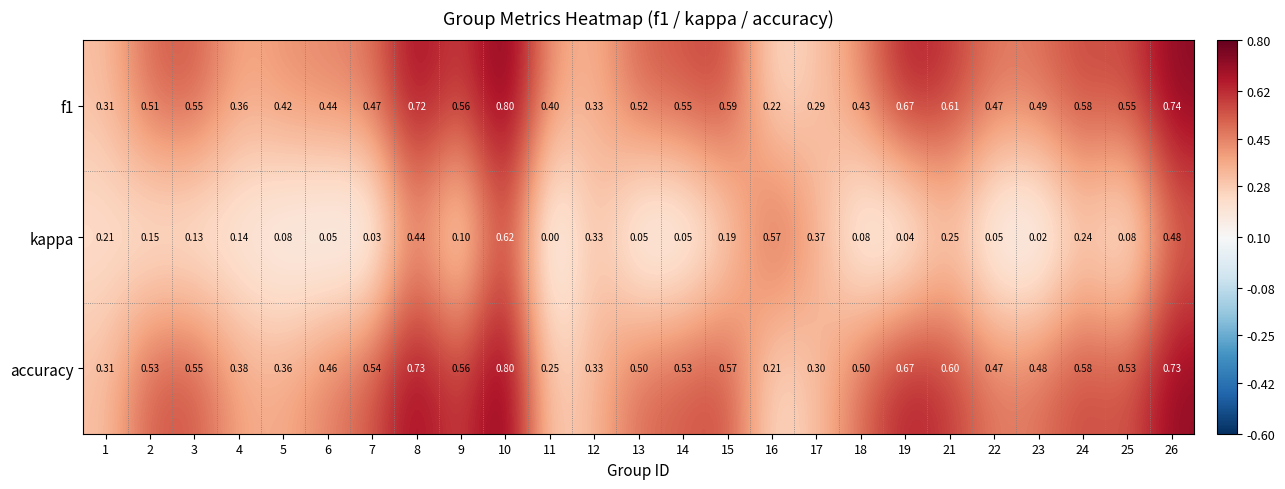

Which series has the largest range (max minus min)?

kappa